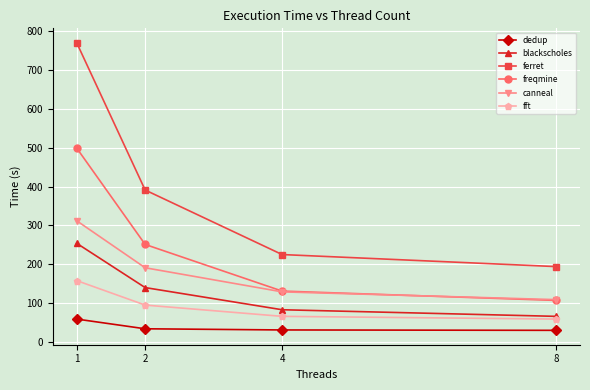

How many lines are shown in the chart?

6